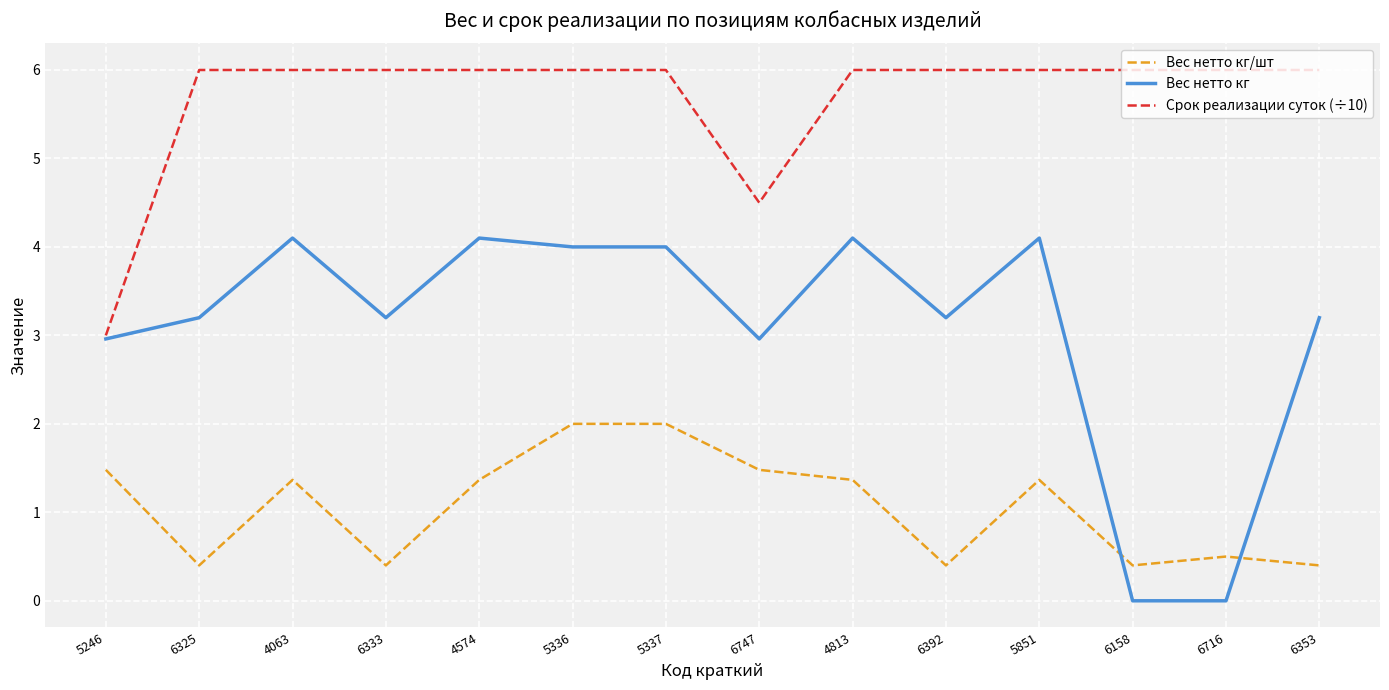

How many Вес нетто кг/шт values are between 0 and 1?

6